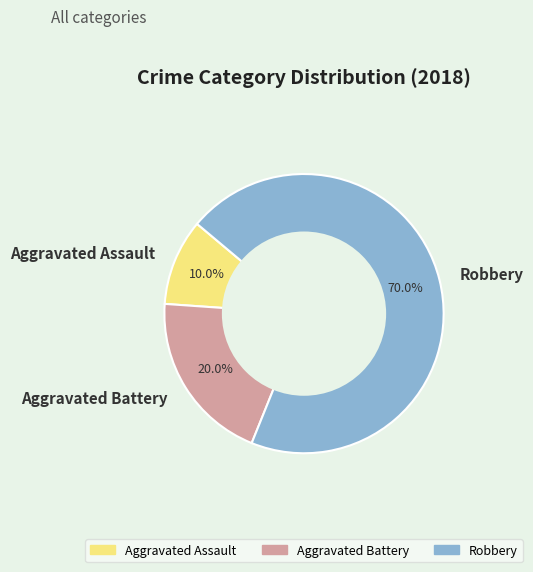

Count the number of slices in the pie.

3